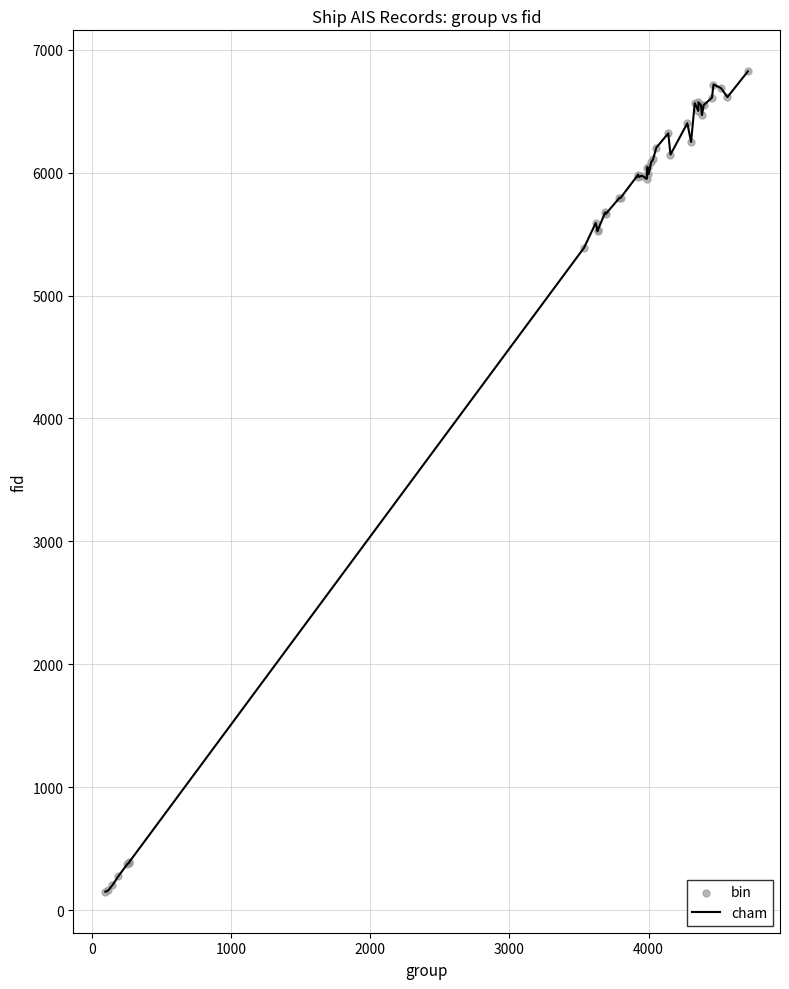

What is the difference between the maximum and minimum values?

6674